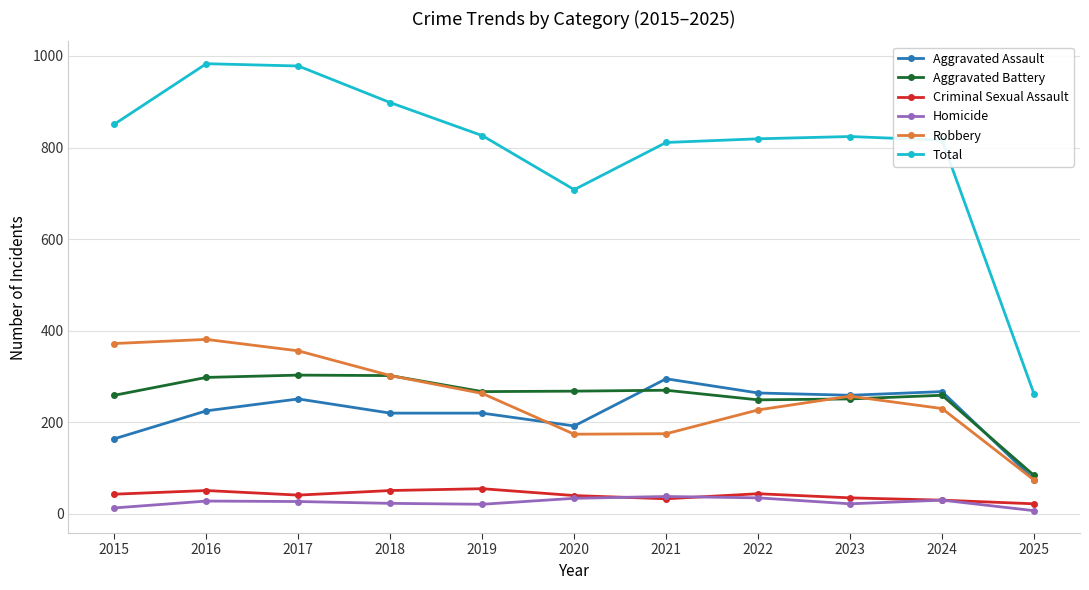

What is the spread (max minus min) of values at 2016?

955